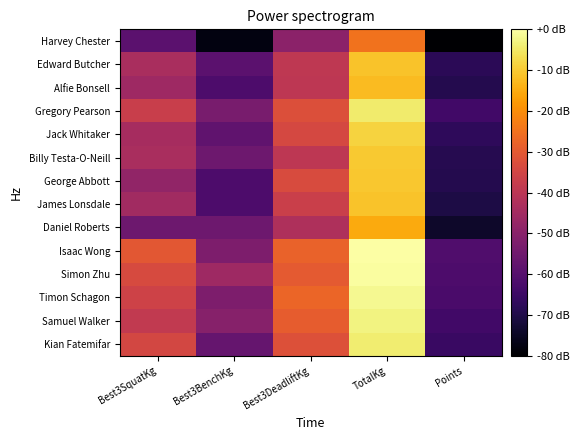

At which category is the sum across all series the highest?

TotalKg